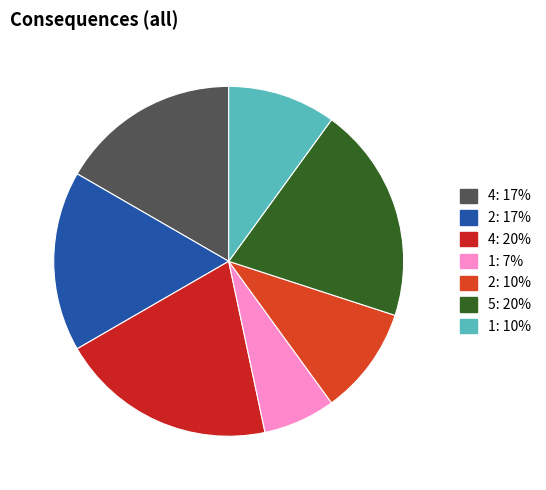

Count the number of slices in the pie.

7